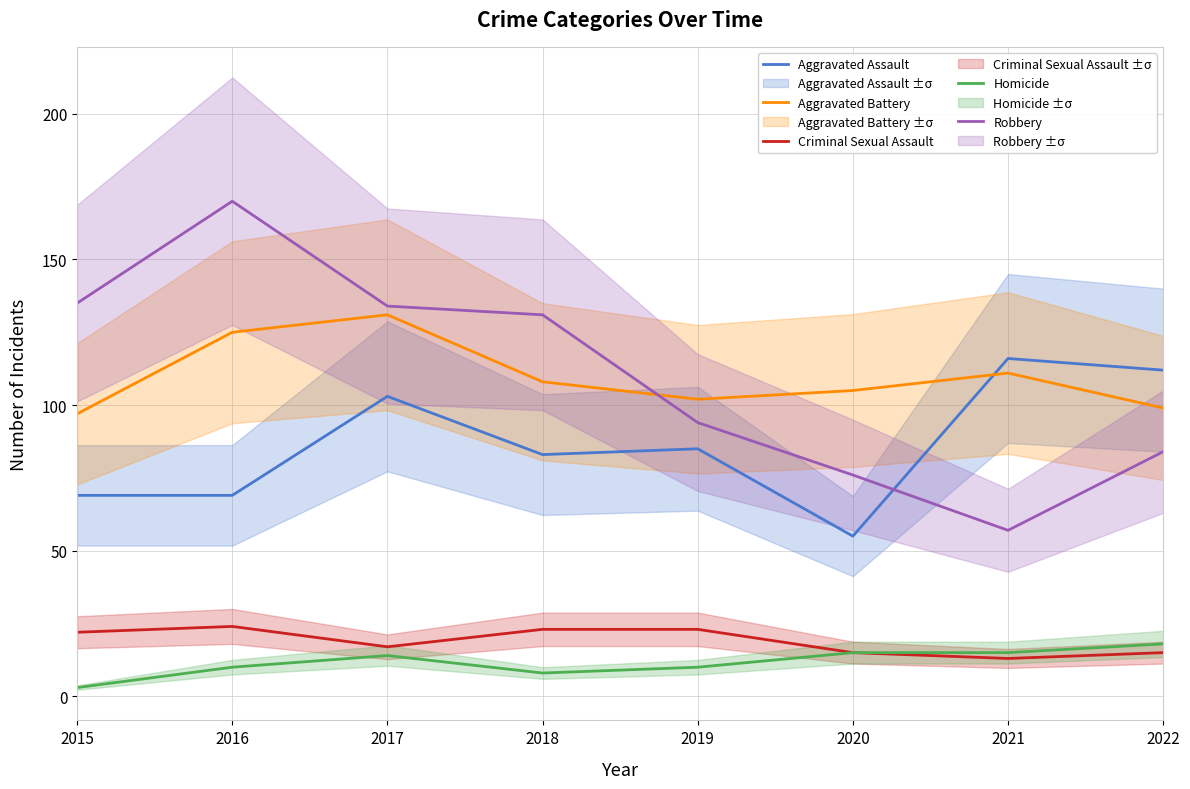

Reading left to right, transcribe all the data shown in this chart.

Aggravated Assault: 2015=69	2016=69	2017=103	2018=83	2019=85	2020=55	2021=116	2022=112
Aggravated Battery: 2015=97	2016=125	2017=131	2018=108	2019=102	2020=105	2021=111	2022=99
Criminal Sexual Assault: 2015=22	2016=24	2017=17	2018=23	2019=23	2020=15	2021=13	2022=15
Homicide: 2015=3	2016=10	2017=14	2018=8	2019=10	2020=15	2021=15	2022=18
Robbery: 2015=135	2016=170	2017=134	2018=131	2019=94	2020=76	2021=57	2022=84